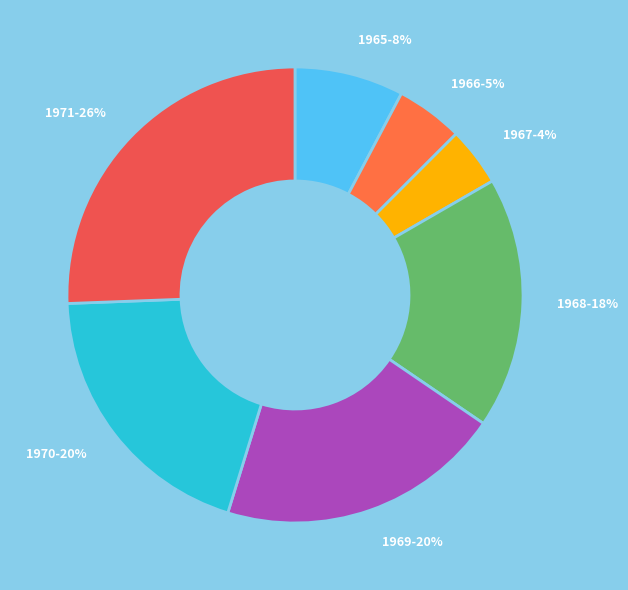

Which slice is the smallest?

1967